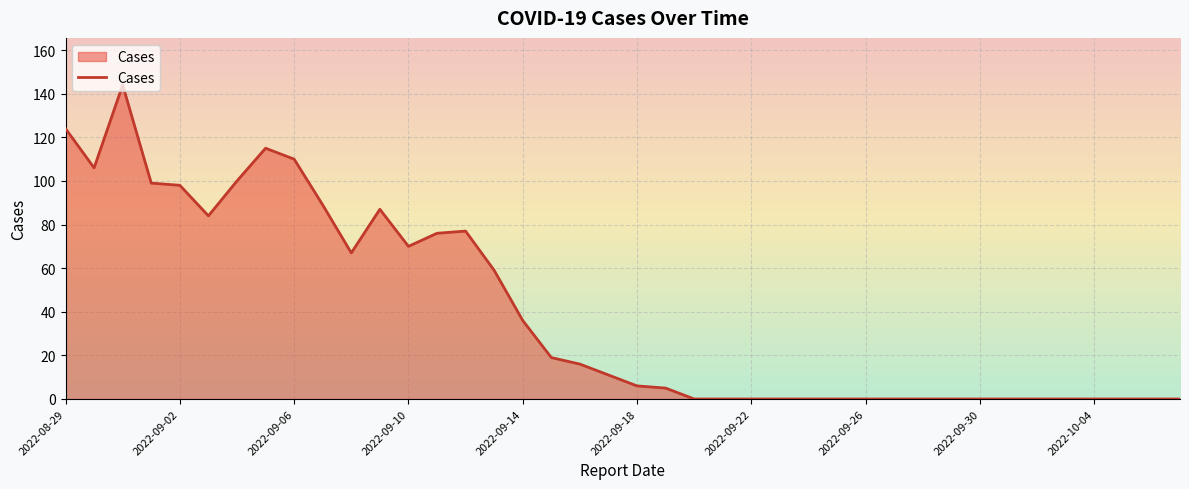

What is the difference between the maximum and minimum values?

144